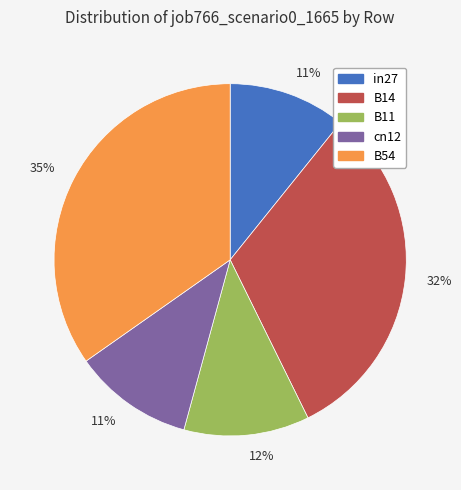

Count the number of slices in the pie.

5